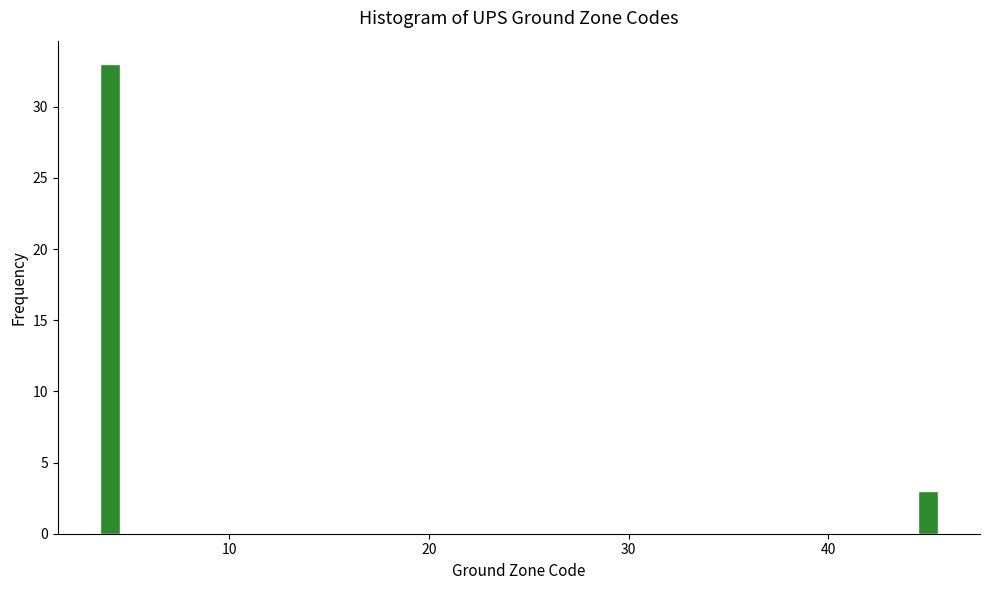

Read against the x-axis, roughly where is the centre of the tallest bar?

4